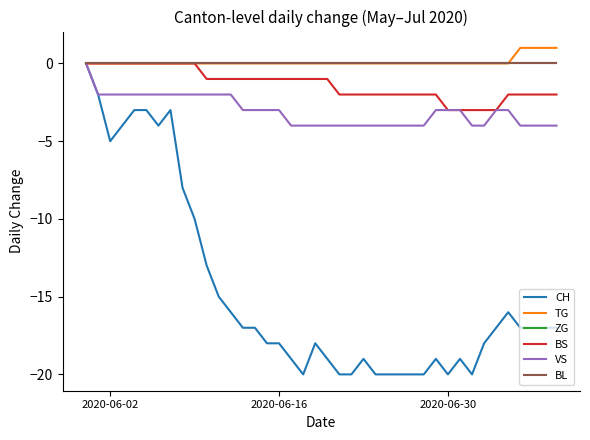

What is the smallest value displayed?

-20